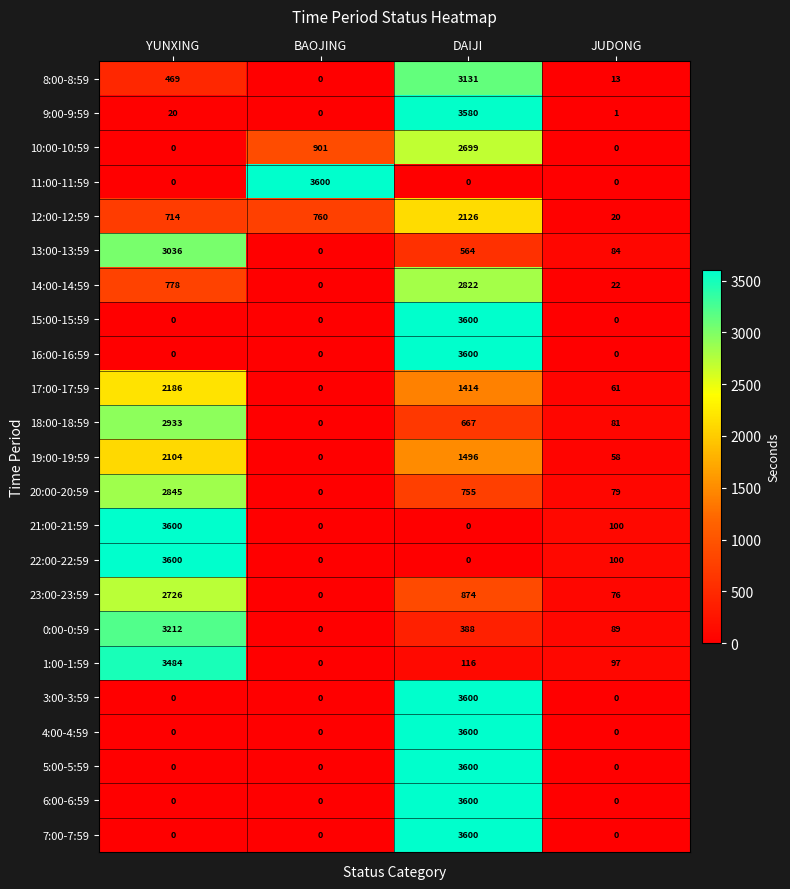

At how many categories does at least one series exceed 2547?

3